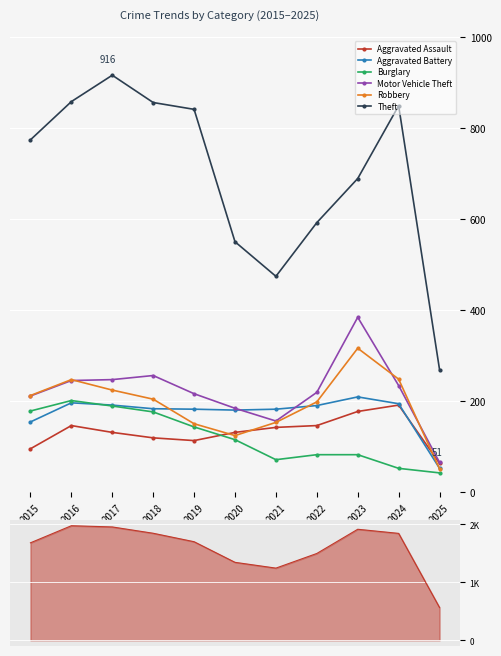

Count the number of data series in this chart.

6